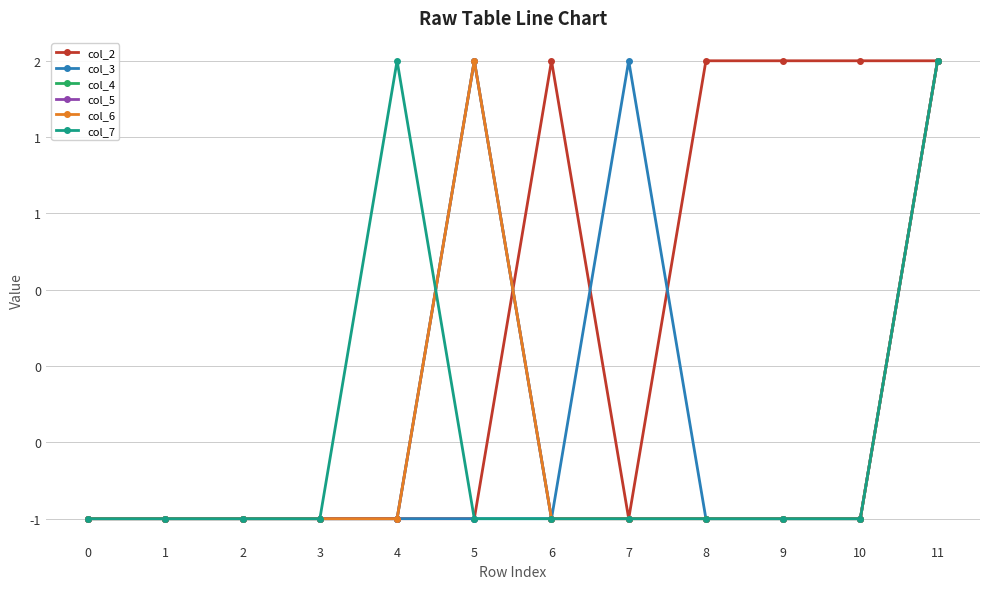

What is the smallest value displayed?

-1